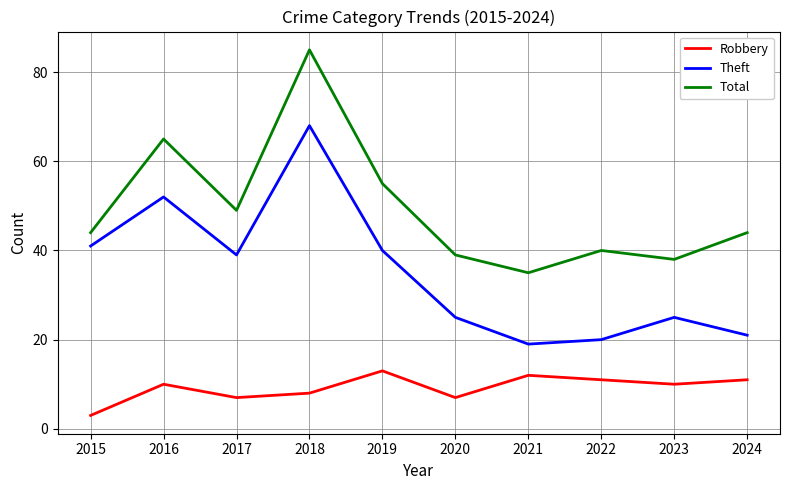

True or false: Robbery and Theft intersect in this chart.

False